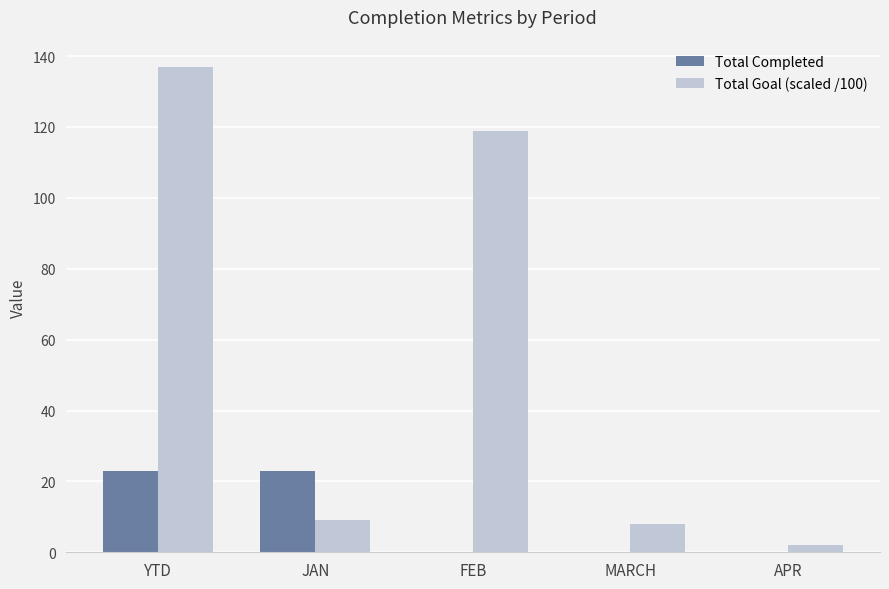

Which series changed the most between YTD and FEB?

Total Completed